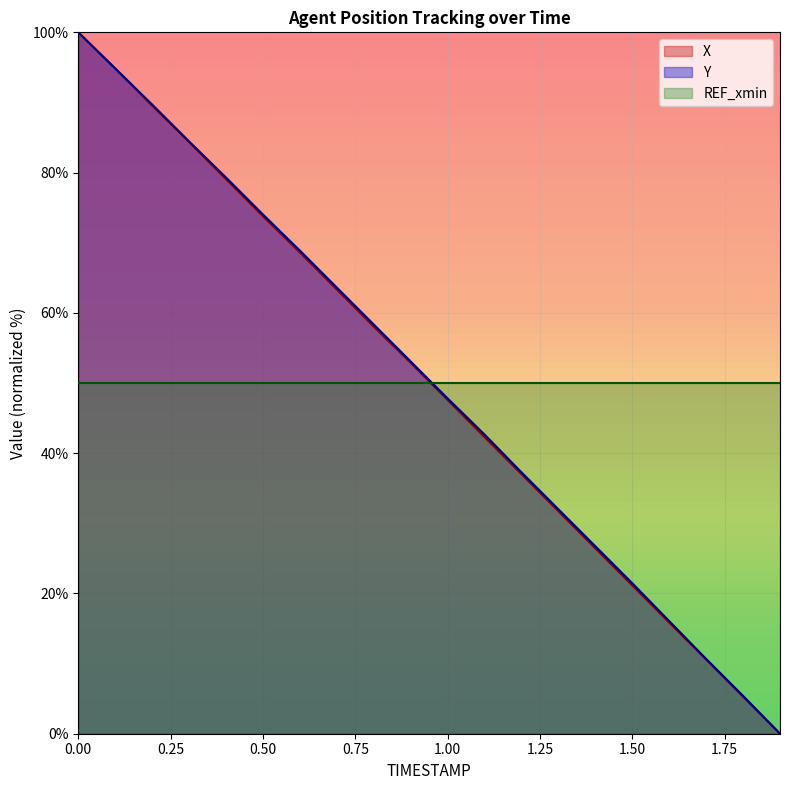

What is the label of the 17th point from the left?

1.6